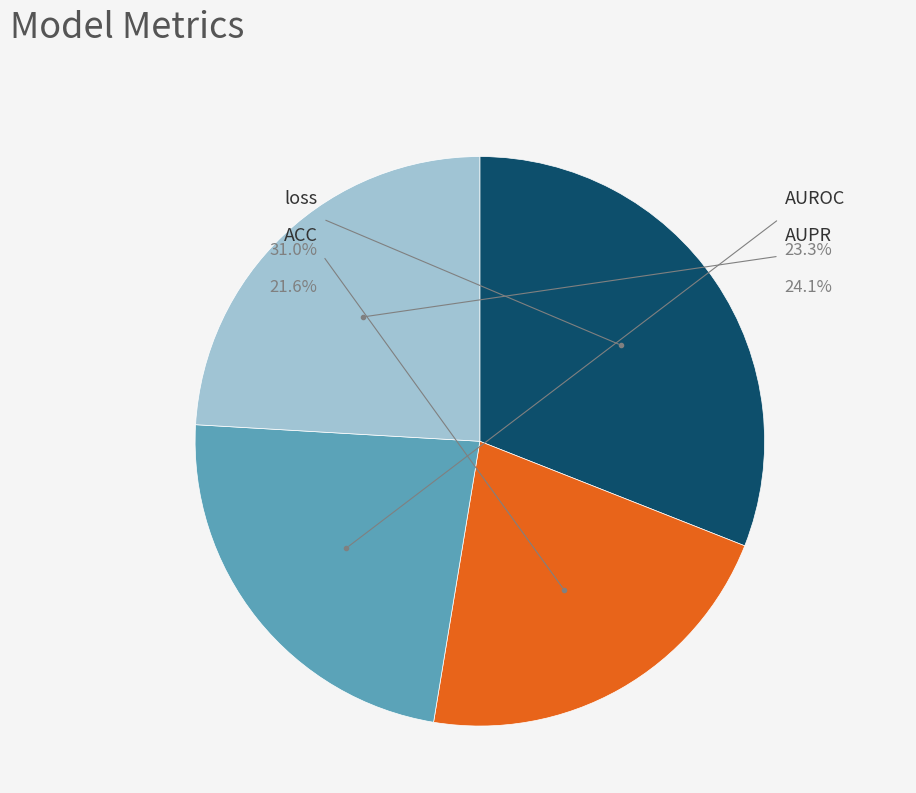

Is the sum of AUROC and AUPR greater than half?

No